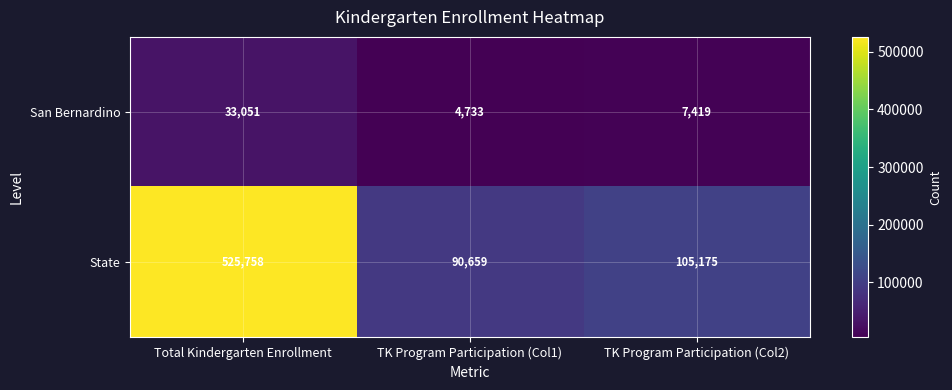

Where is San Bernardino nearest to the value 18892?

TK Program Participation (Col2)